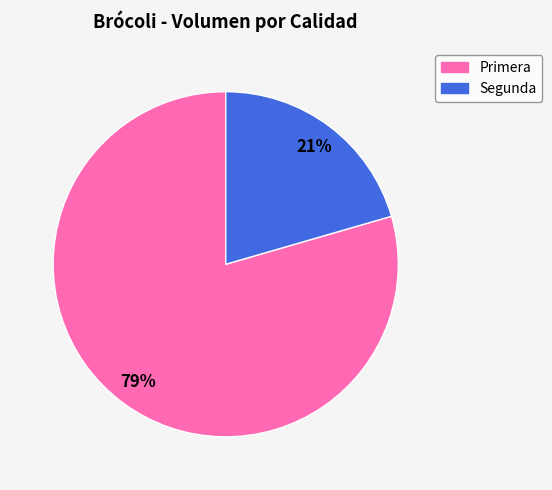

Is Segunda the majority of the pie?

No